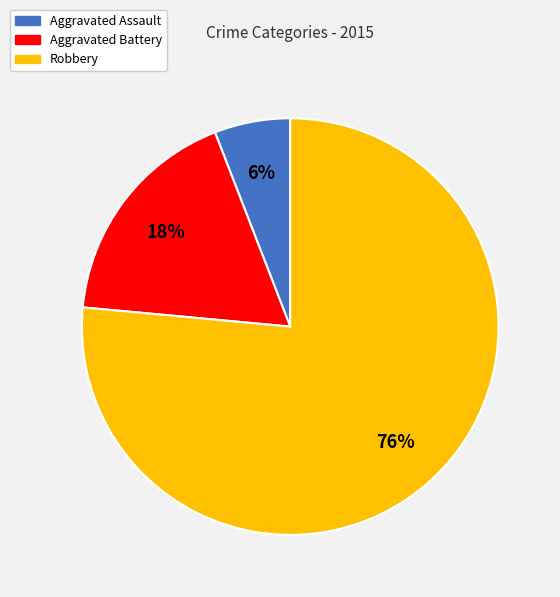

Which category has the biggest portion of the pie?

Robbery